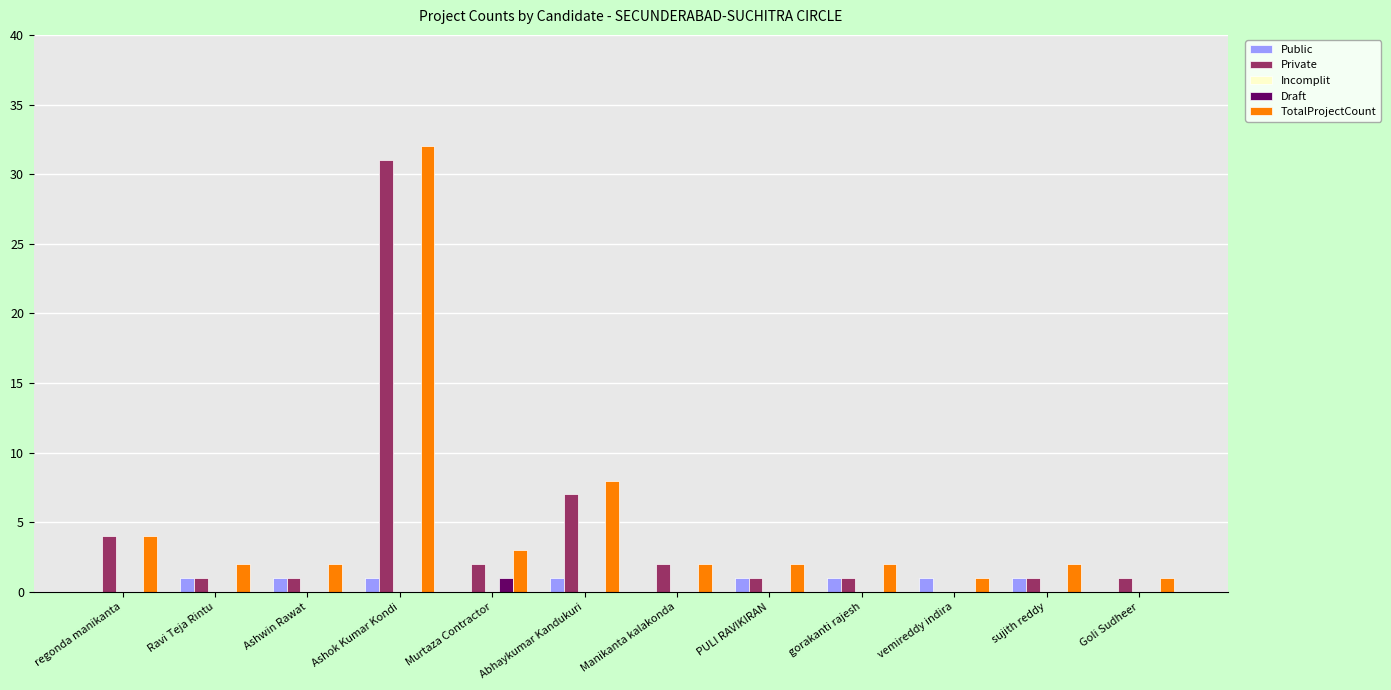

At which category is the sum across all series the highest?

Ashok Kumar Kondi